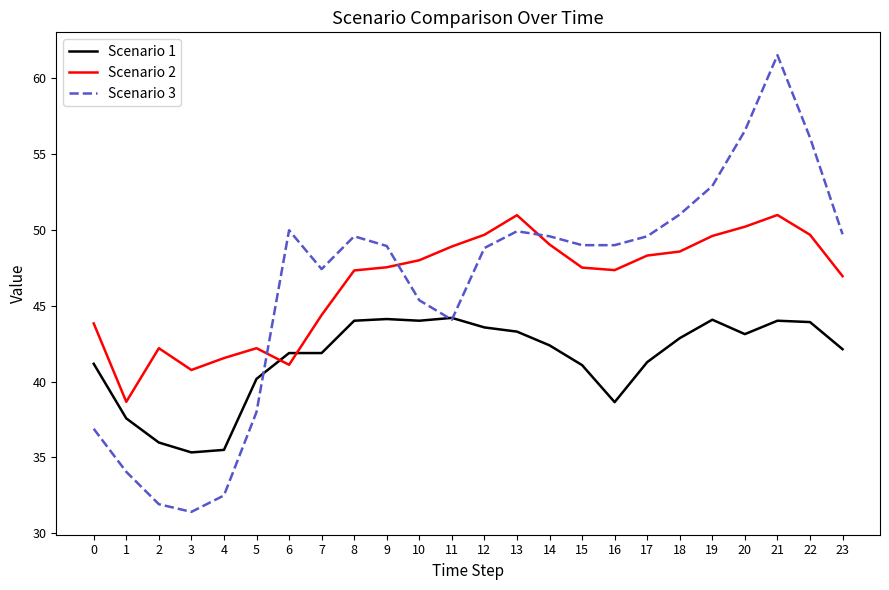

Where does the Scenario 3 series first go above 48?

6